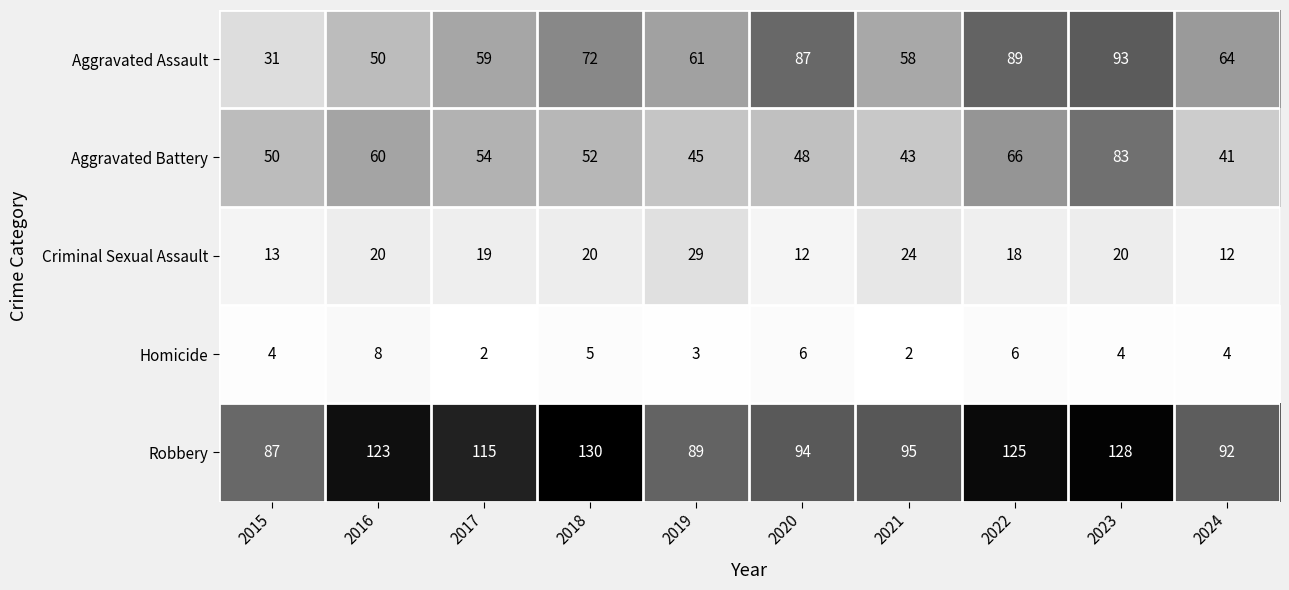

At which label does Robbery first exceed 115?

2016